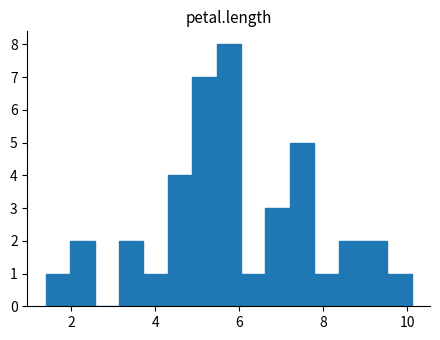

Around what value on the x-axis is the tallest bar? Give the approximate position of its centre, as read against the axis.

5.8